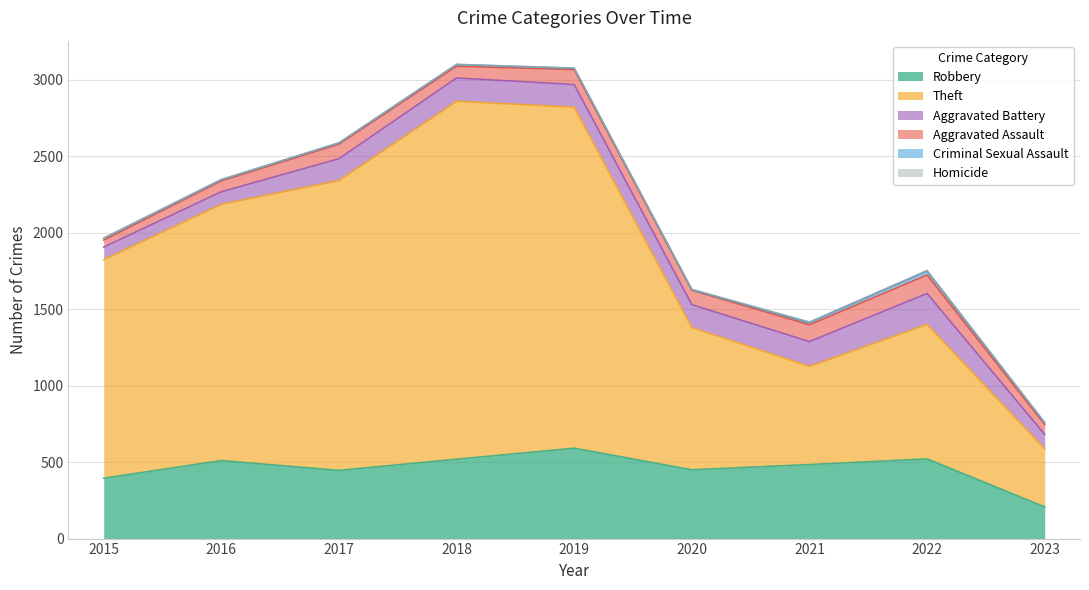

True or false: Criminal Sexual Assault has more than 0 points higher than both neighbors.

True